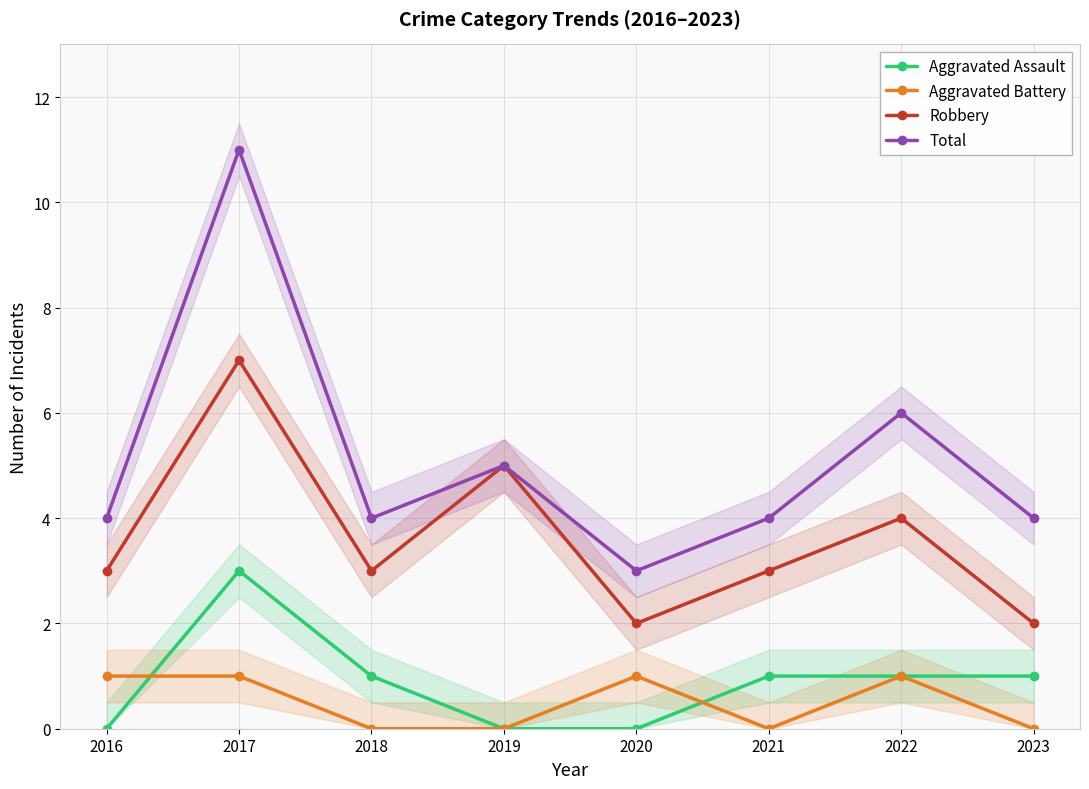

At which label does Robbery reach its minimum?

2020